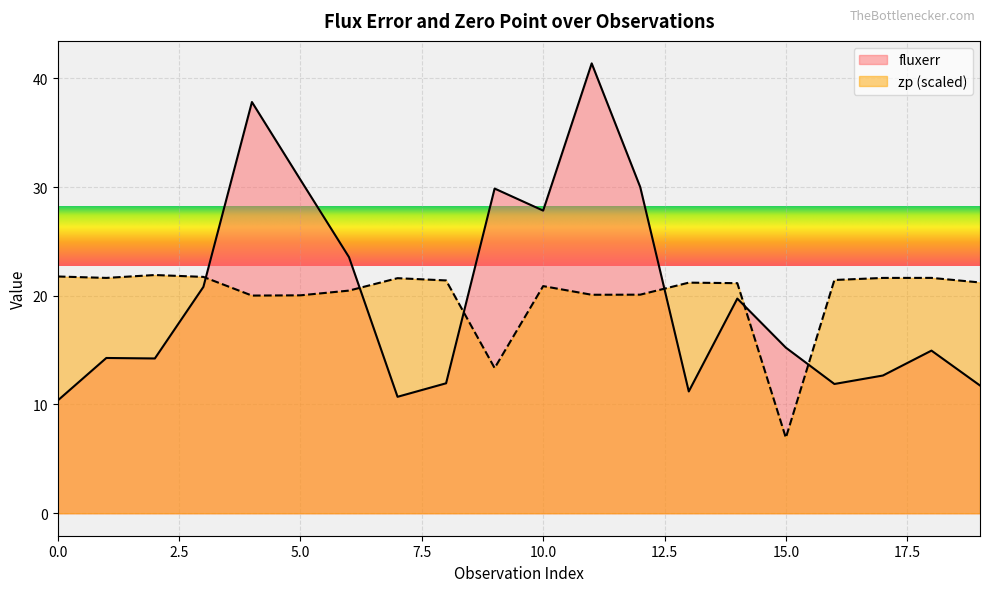

How many distinct data groups are displayed?

2